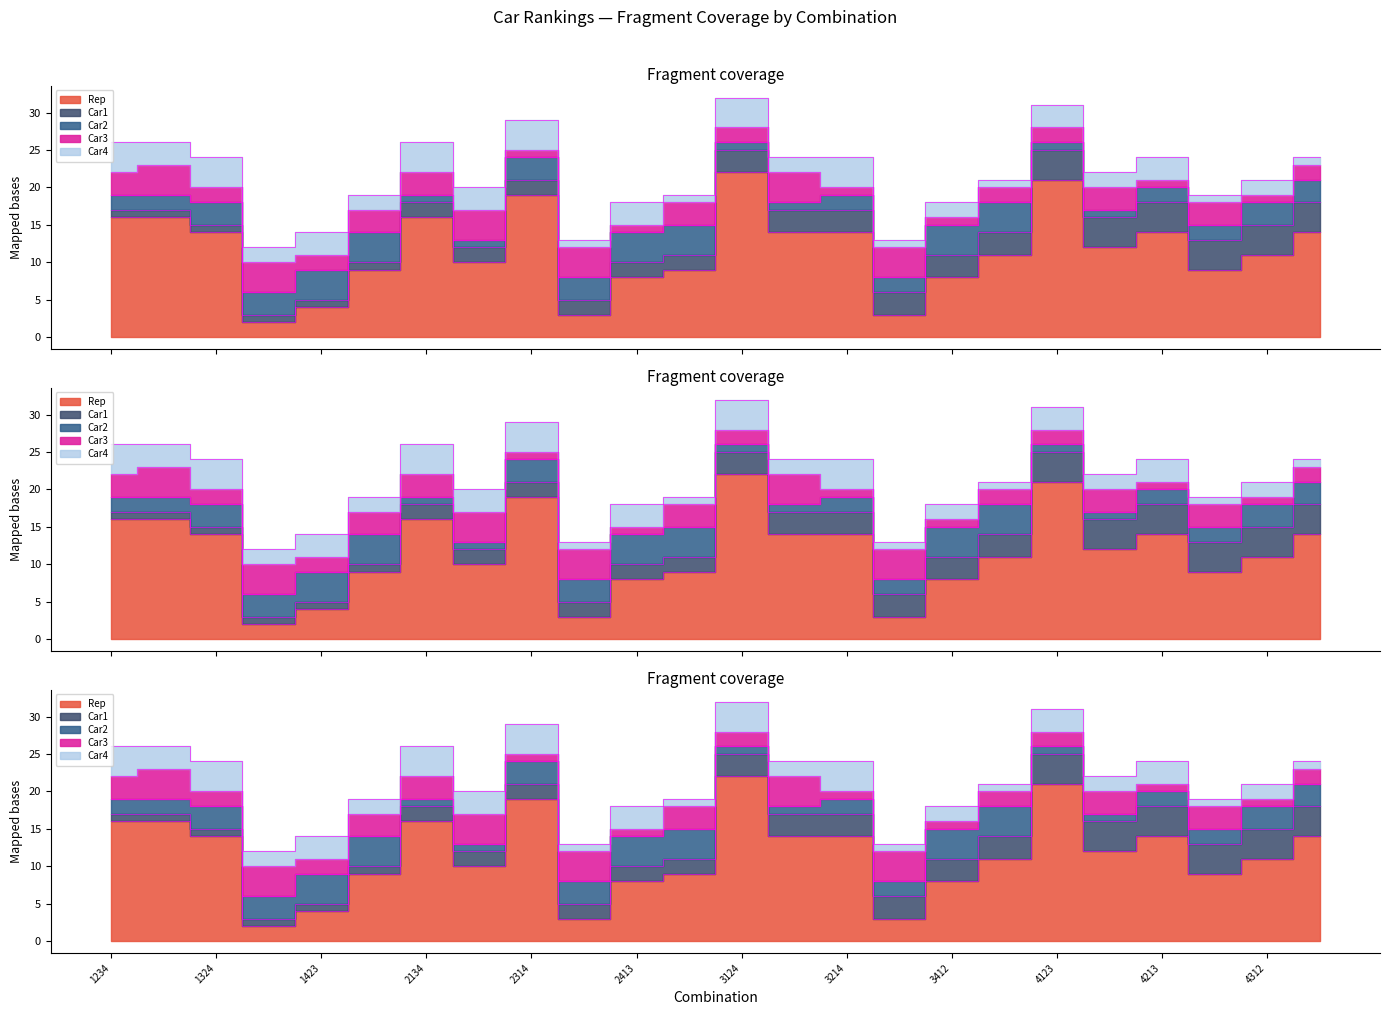

What is the highest value of the Rep series?

22